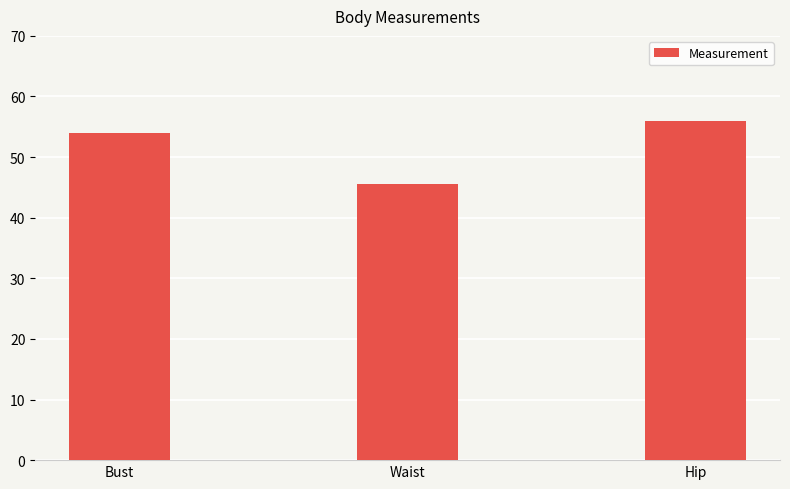

How many series are shown in this chart?

1